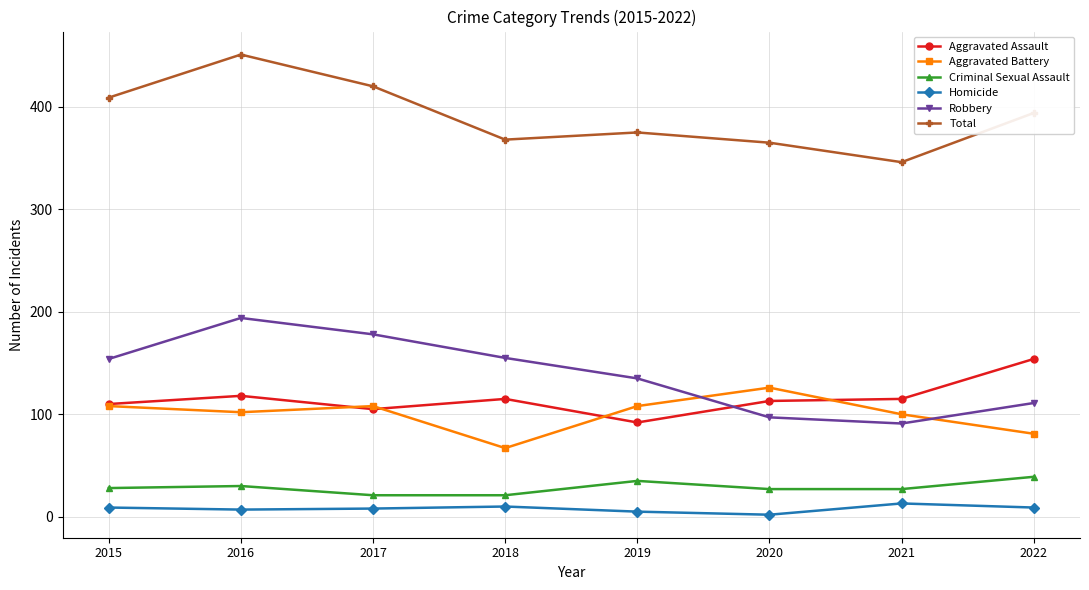

True or false: Robbery and Total intersect in this chart.

False